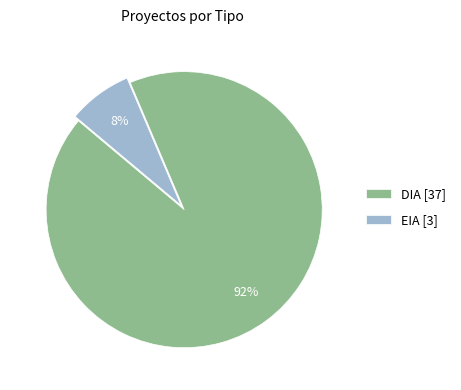

To the nearest percent, what percentage of the pie is EIA?

8%